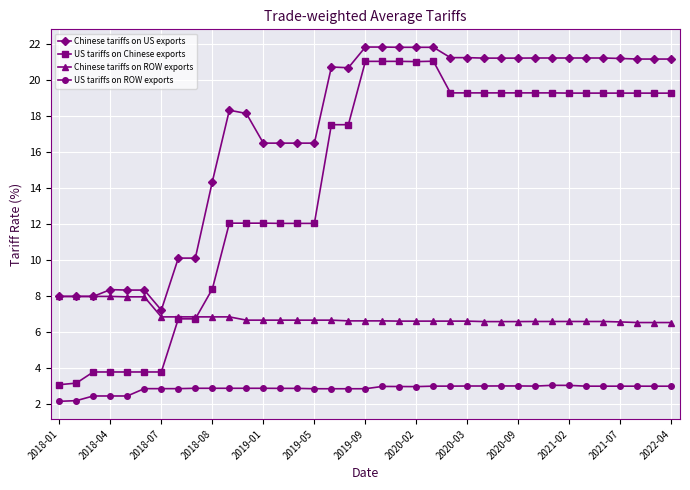

True or false: Chinese tariffs on US exports has more than 1 points higher than both neighbors.

True